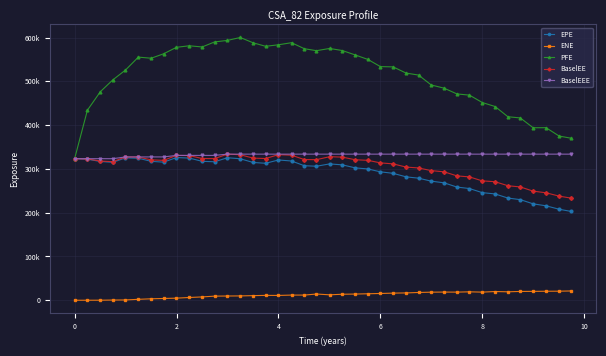

What is the difference between the second highest and second lowest values in the BaselEEE series?

10393.0